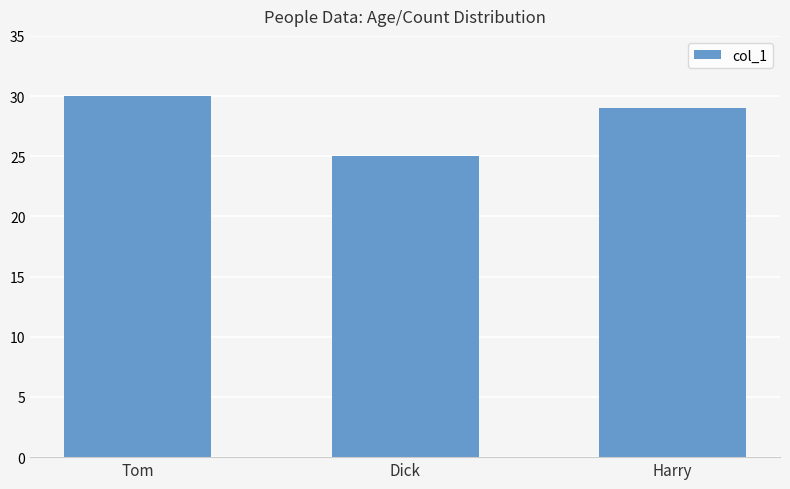

Reading left to right, transcribe all the data shown in this chart.

30	25	29